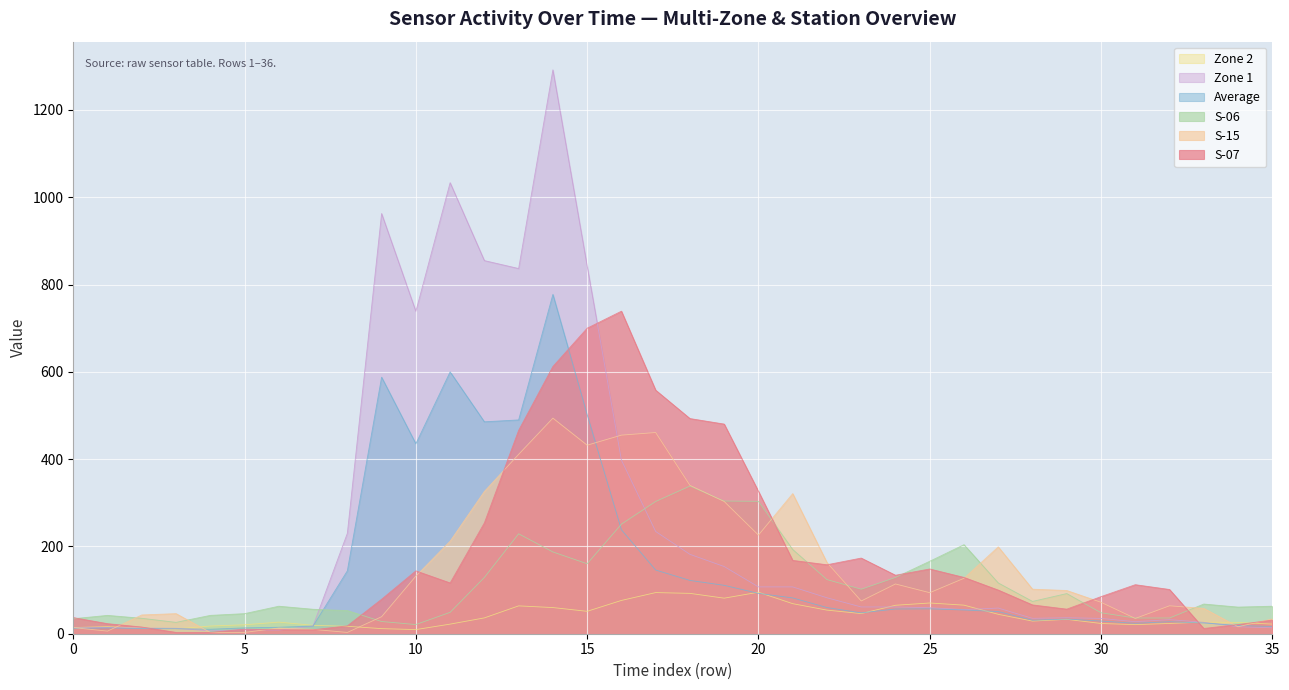

What is the difference between the maximum and minimum values in the Zone 2 series?

85.6